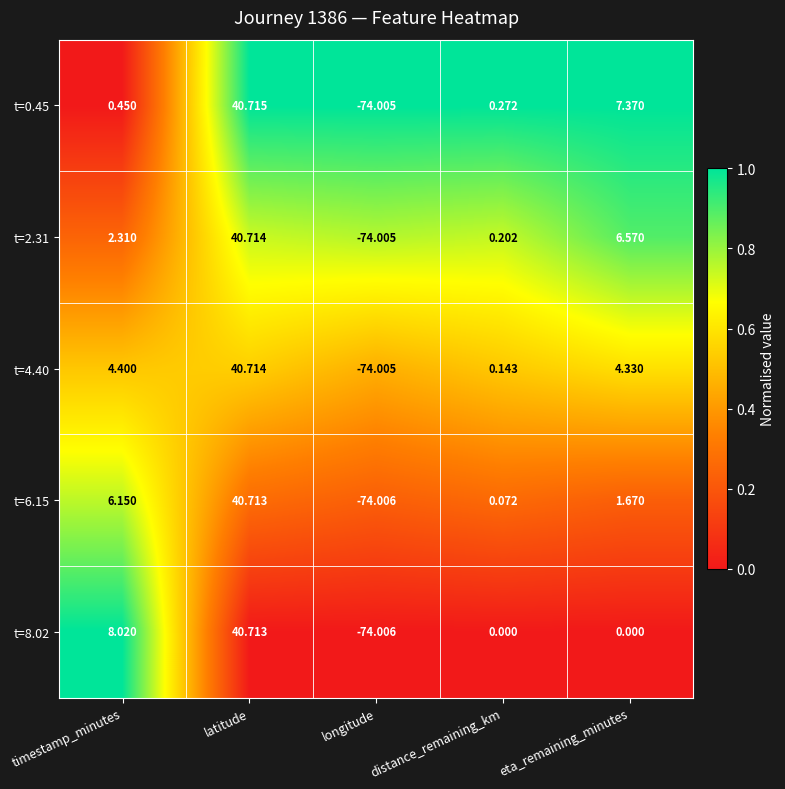

List the labels in order of t=2.31 value, largest first.

latitude, eta_remaining_minutes, timestamp_minutes, distance_remaining_km, longitude